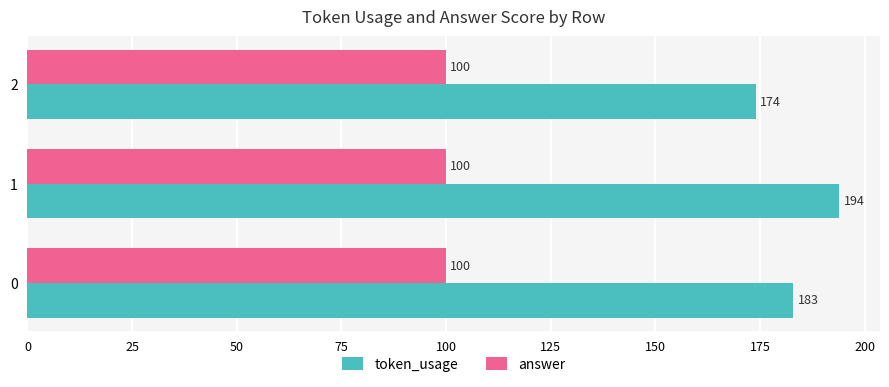

The answer series shows 100 at 2. True or false?

True